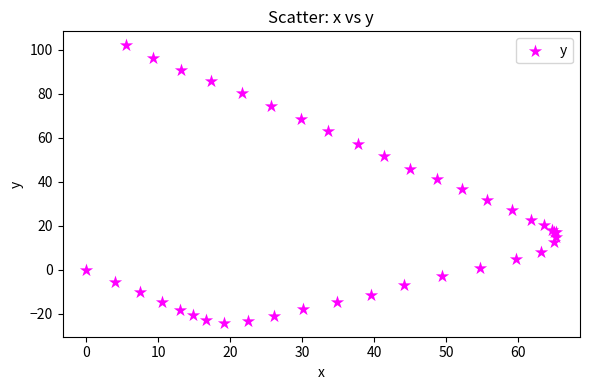

What Y value in the scatter plot is closest to 38?

36.5